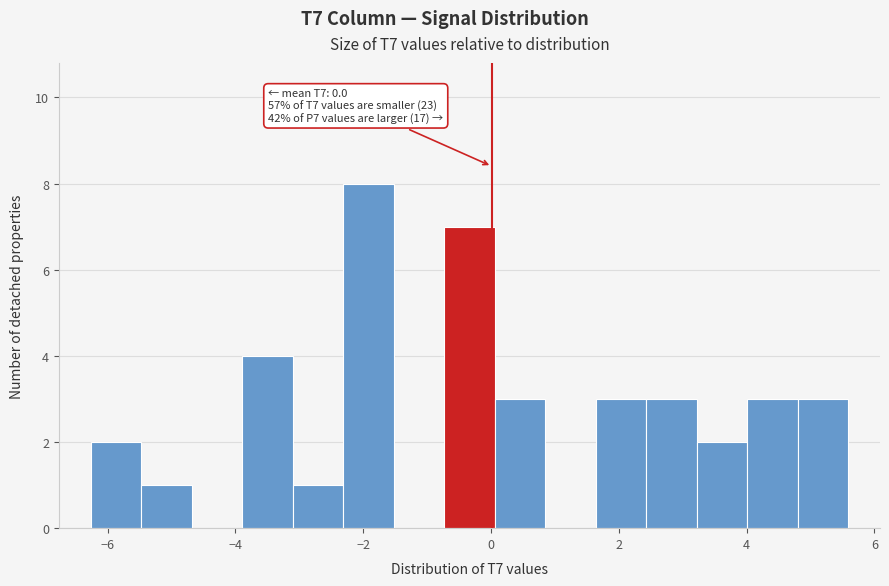

Around what value on the x-axis is the tallest bar? Give the approximate position of its centre, as read against the axis.

-2.0